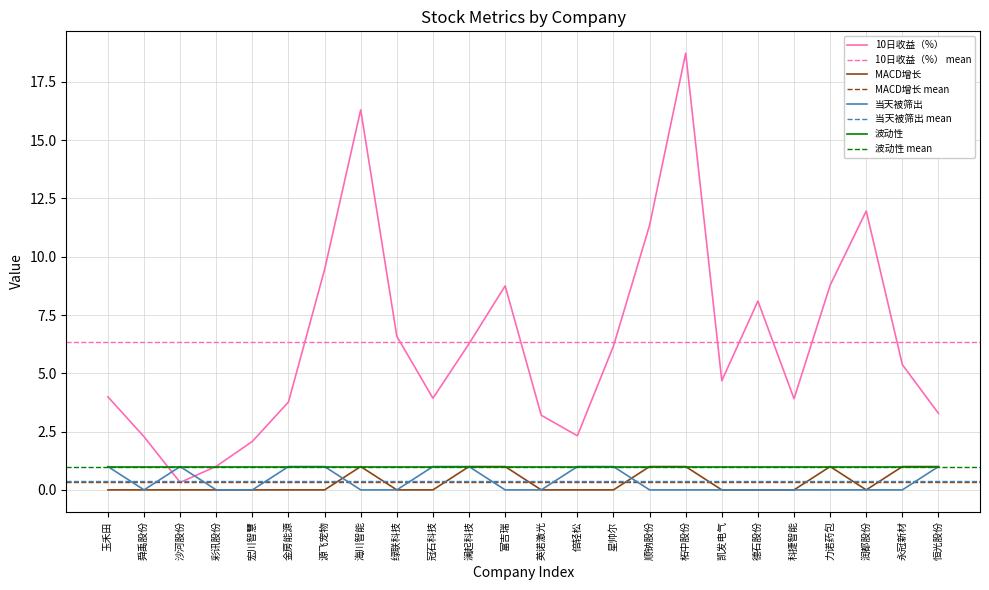

What is the difference between the 10日收益（%） values at 润都股份 and 海川智能?

4.3